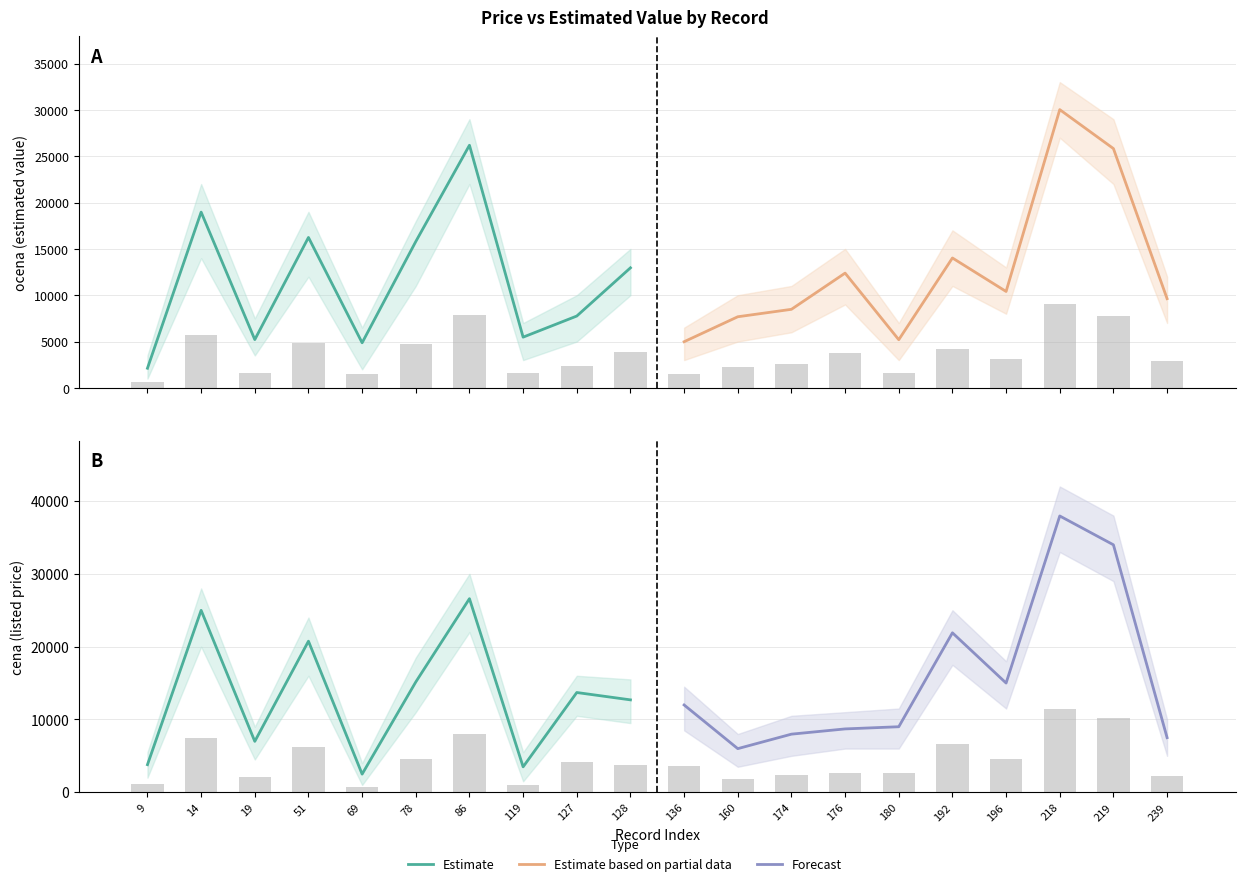

What is the lowest value of the ocena (Estimate) series?

2120.8